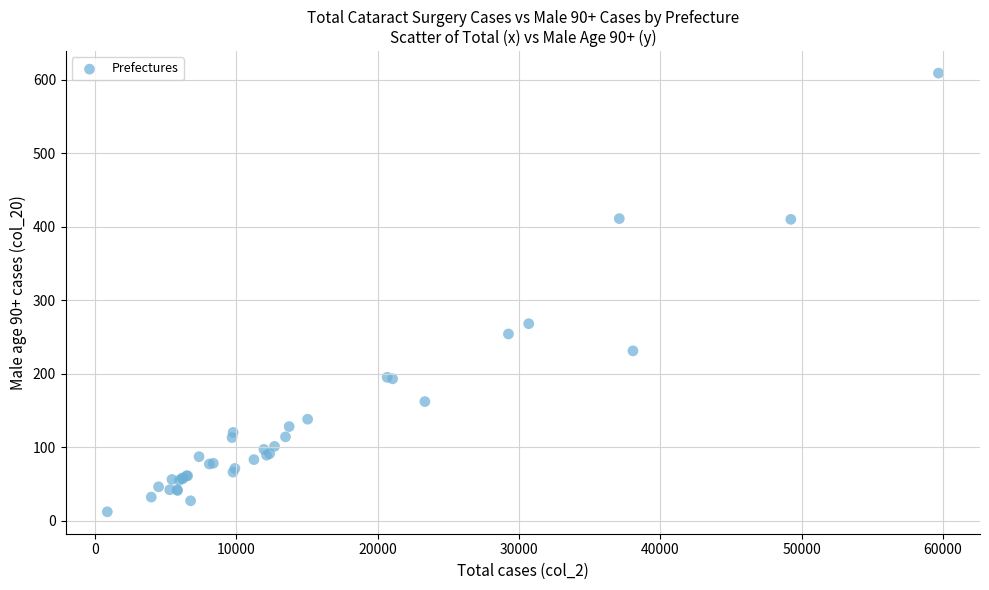

What Y value in the scatter plot is closest to 310?

268